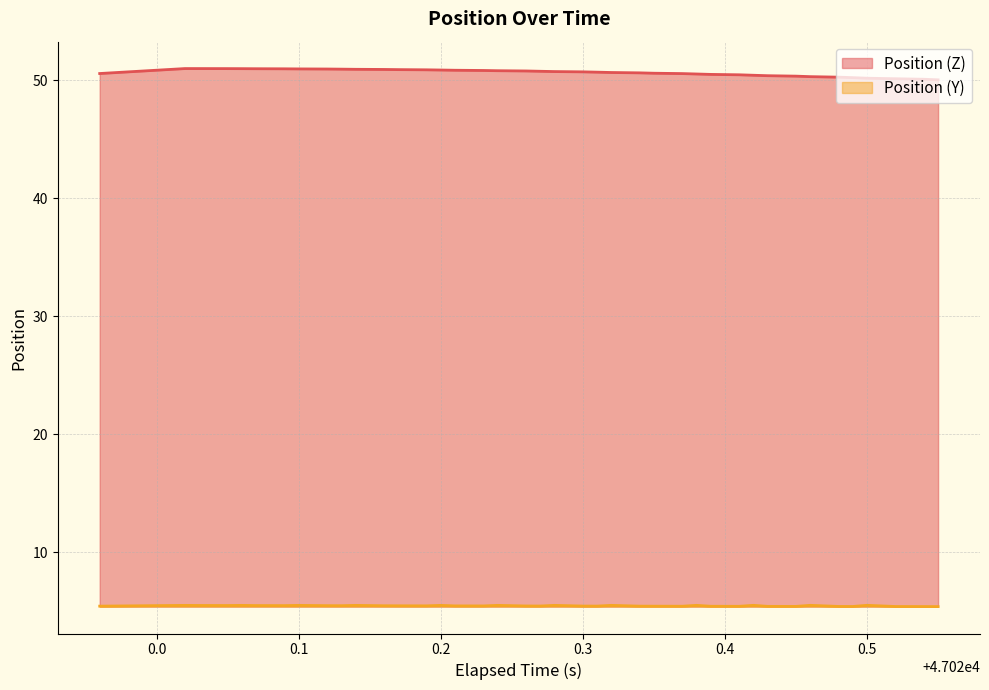

Which series has the widest spread of values?

Position (Z)